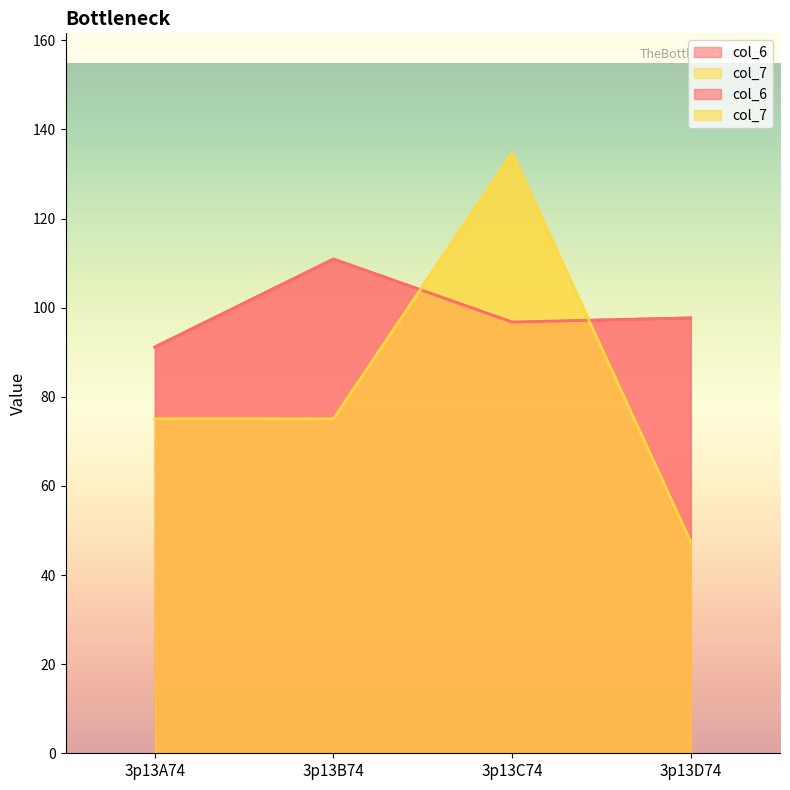

Is it true that col_7 equals 118.1 at 3p13B74?

False